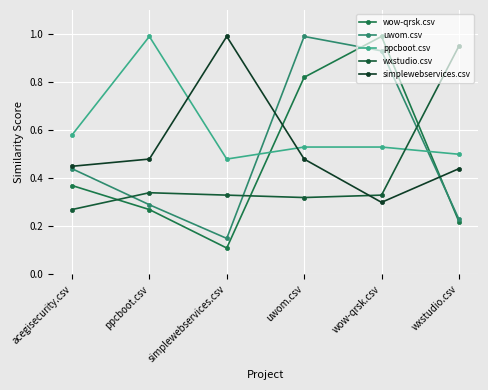

List the series in order of their peak value, lowest first.

wxstudio.csv, wow-qrsk.csv, uwom.csv, ppcboot.csv, simplewebservices.csv